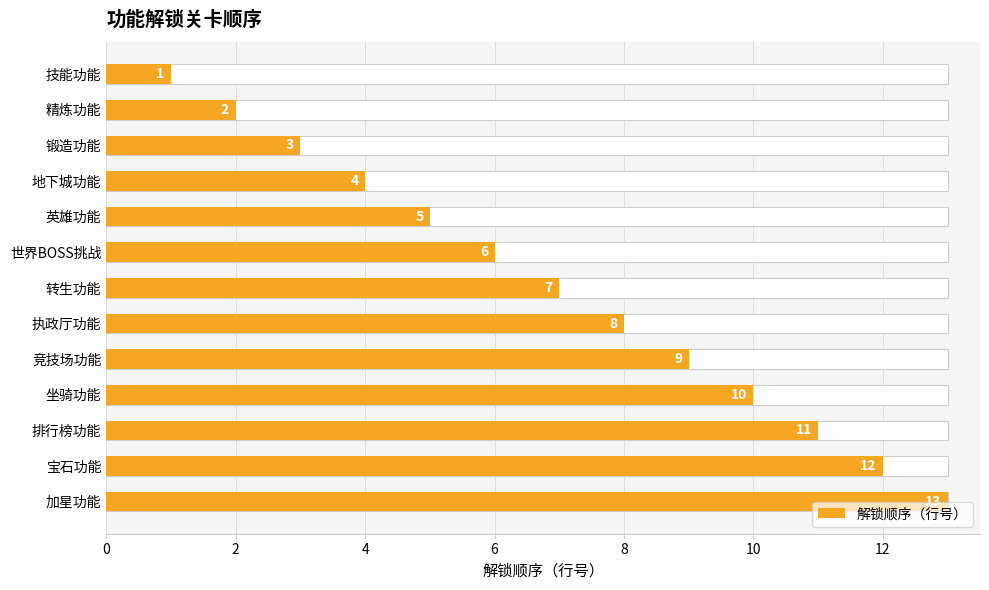

What is the change in value from 排行榜功能 to 加星功能?

+2